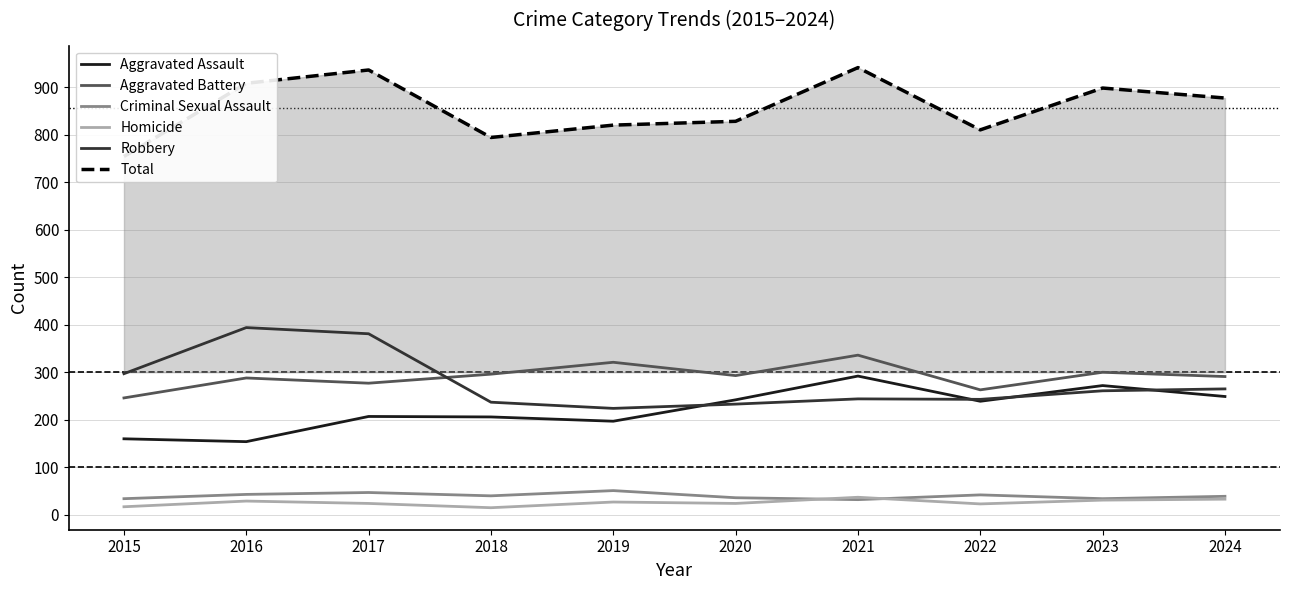

What is the total value across all series at 2017?

1872